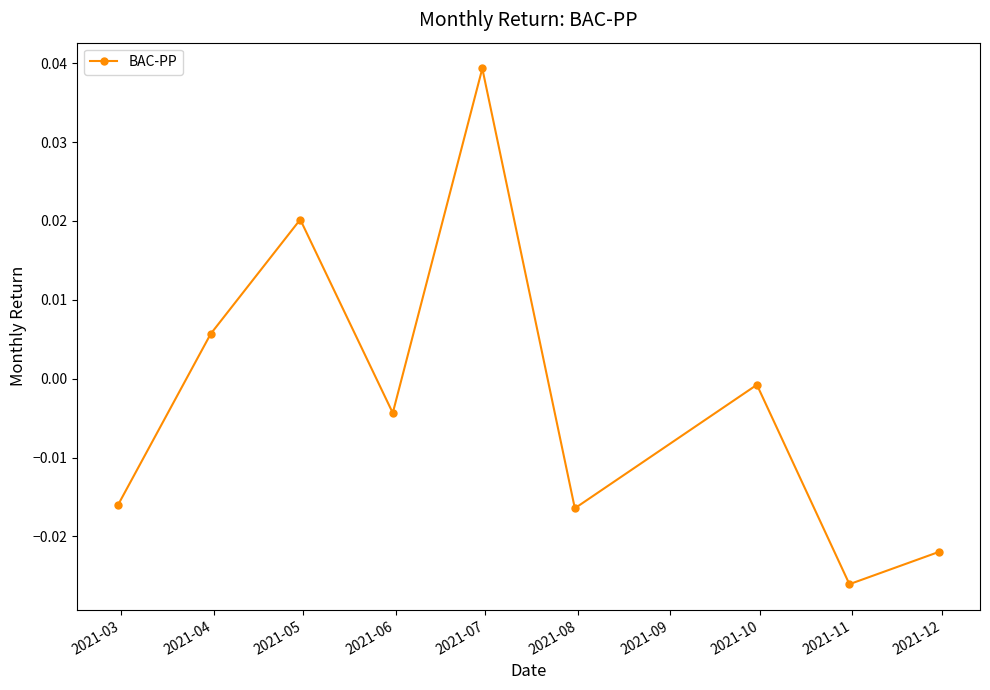

What is the difference between the maximum and minimum values?

0.1